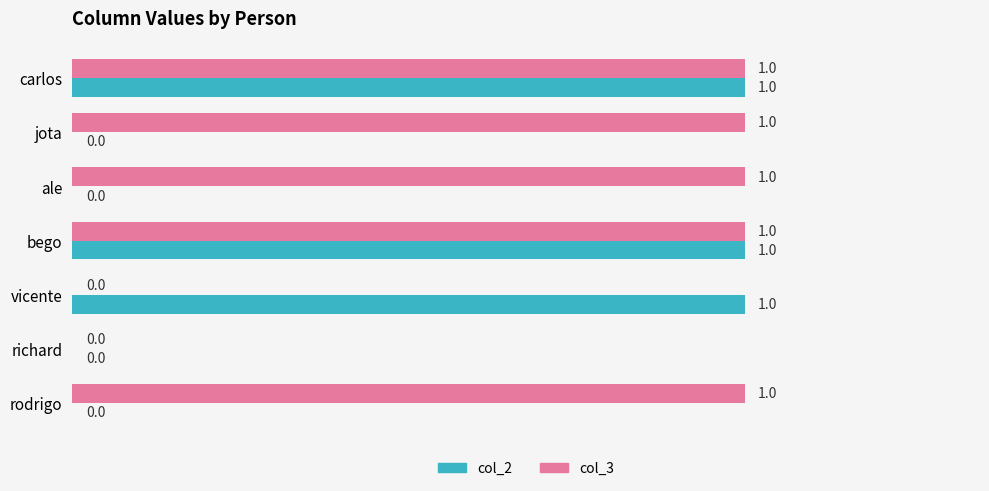

What is the highest value of the col_2 series?

1